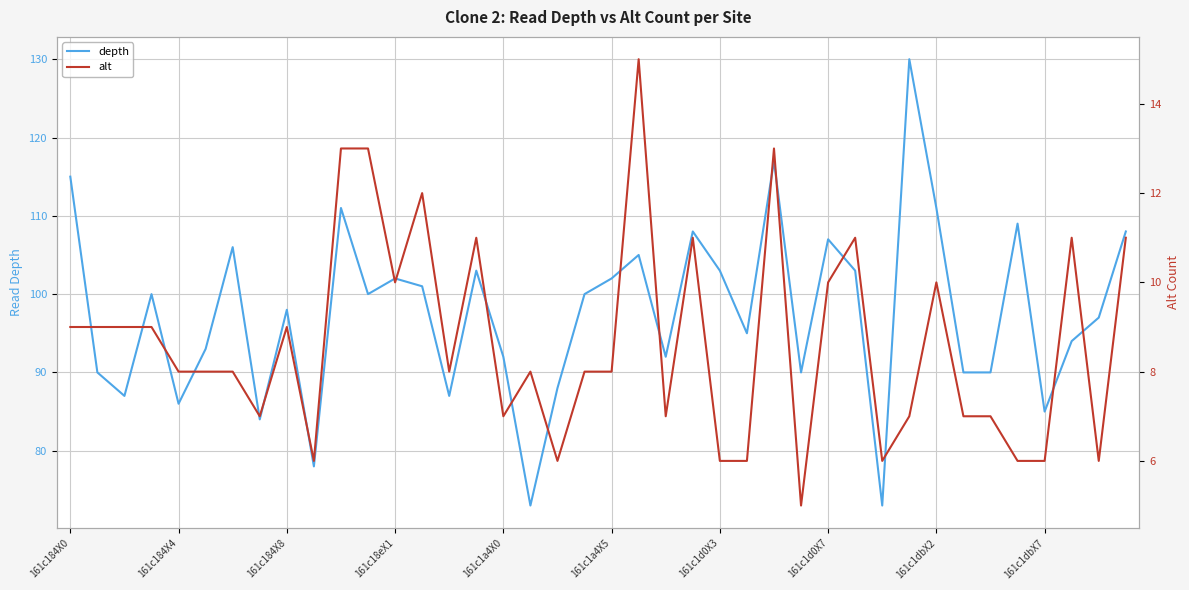

Reading right to left, extract all data points from this chart.

depth: 108	97	94	85	109	90	90	111	130	73	103	107	90	117	95	103	108	92	105	102	100	88	73	92	103	87	101	102	100	111	78	98	84	106	93	86	100	87	90	115
alt: 11	6	11	6	6	7	7	10	7	6	11	10	5	13	6	6	11	7	15	8	8	6	8	7	11	8	12	10	13	13	6	9	7	8	8	8	9	9	9	9